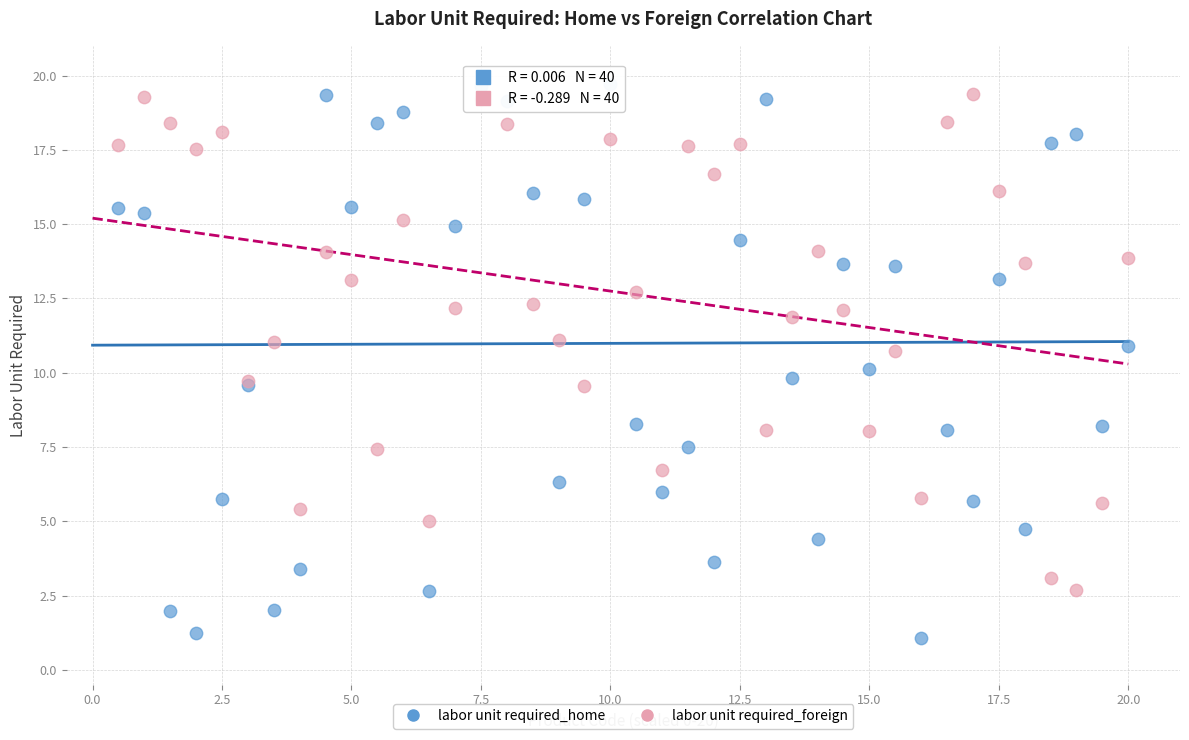

Which series has the widest spread of Y values?

labor unit required_home